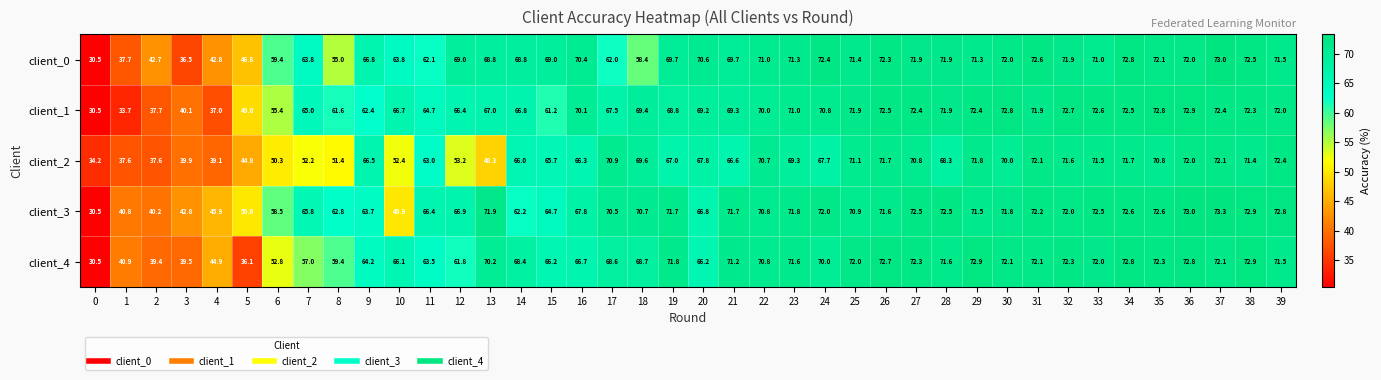

Which series has the widest spread of values?

client_3